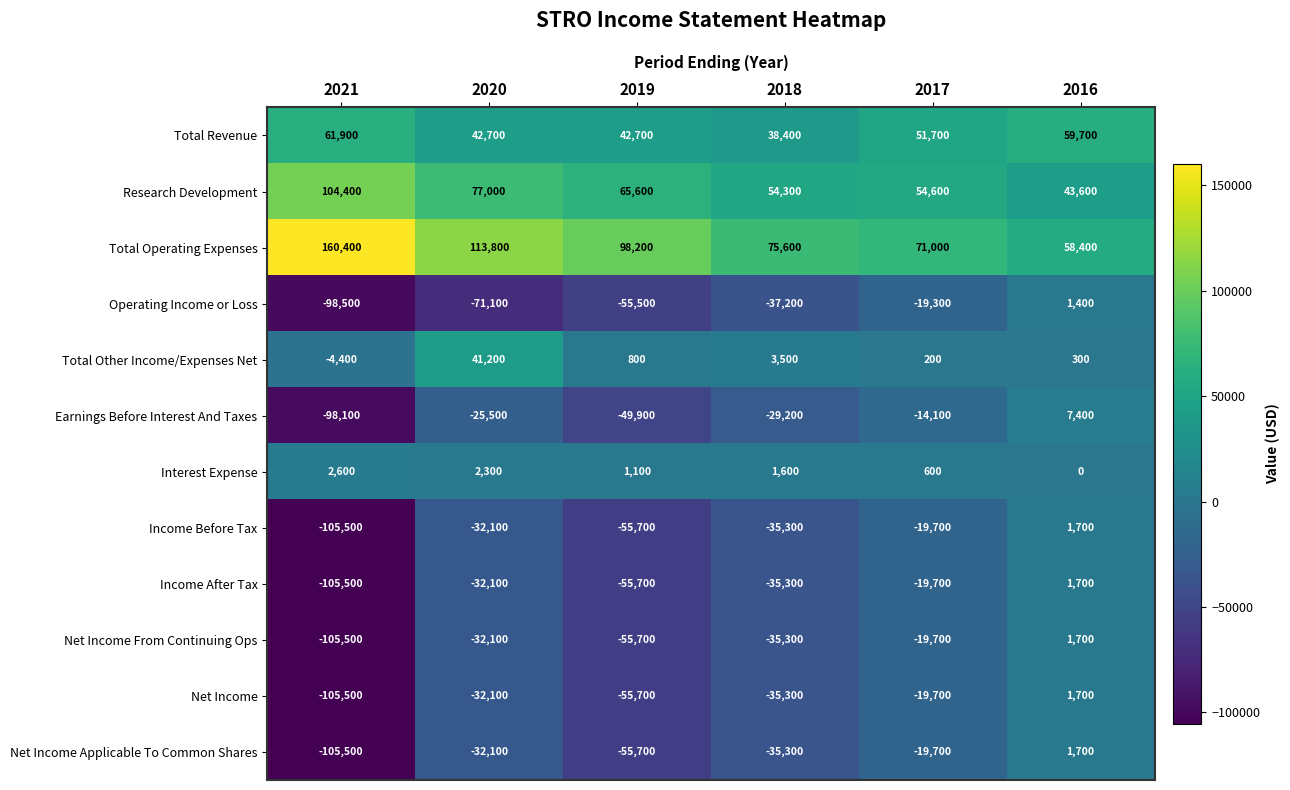

What is the difference between the maximum and minimum values in the Income Before Tax series?

107200